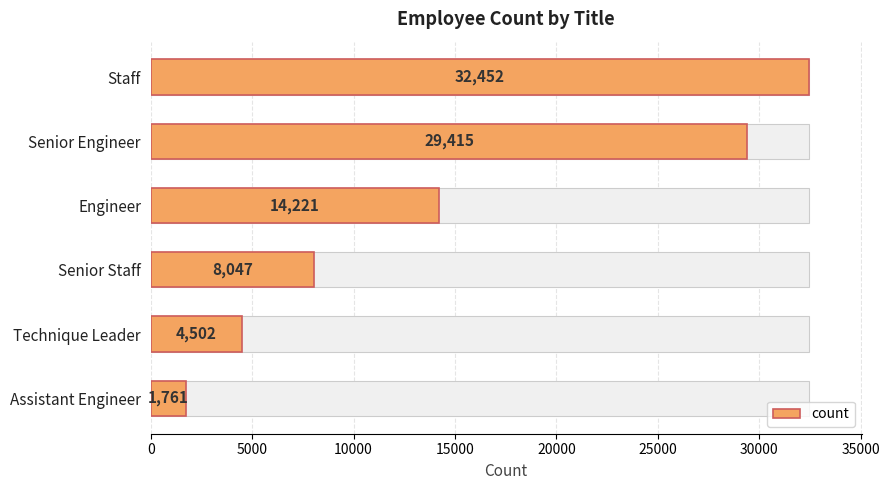

What is the value of the 1st bar from the left?

32452